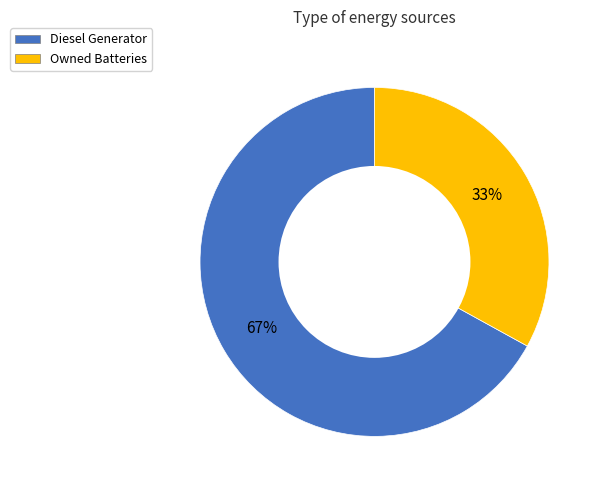

Does any single category account for the majority?

Yes